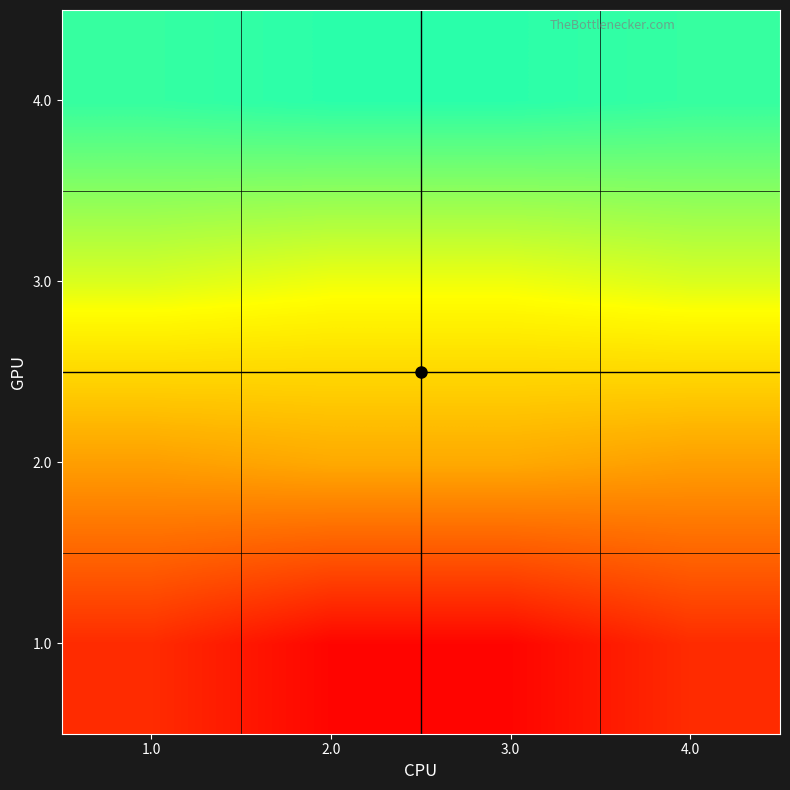

Which has a higher value, 4.0 or 1.0?

4.0